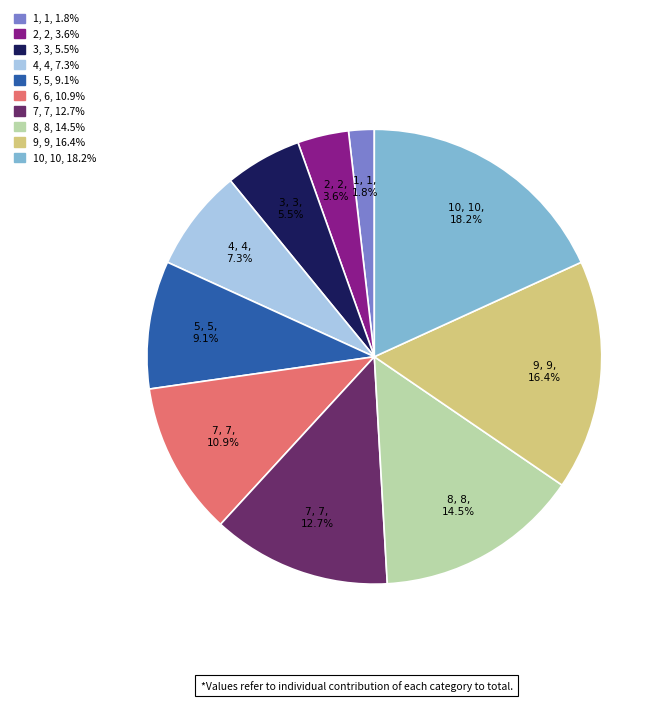

How many slices are in this pie chart?

10